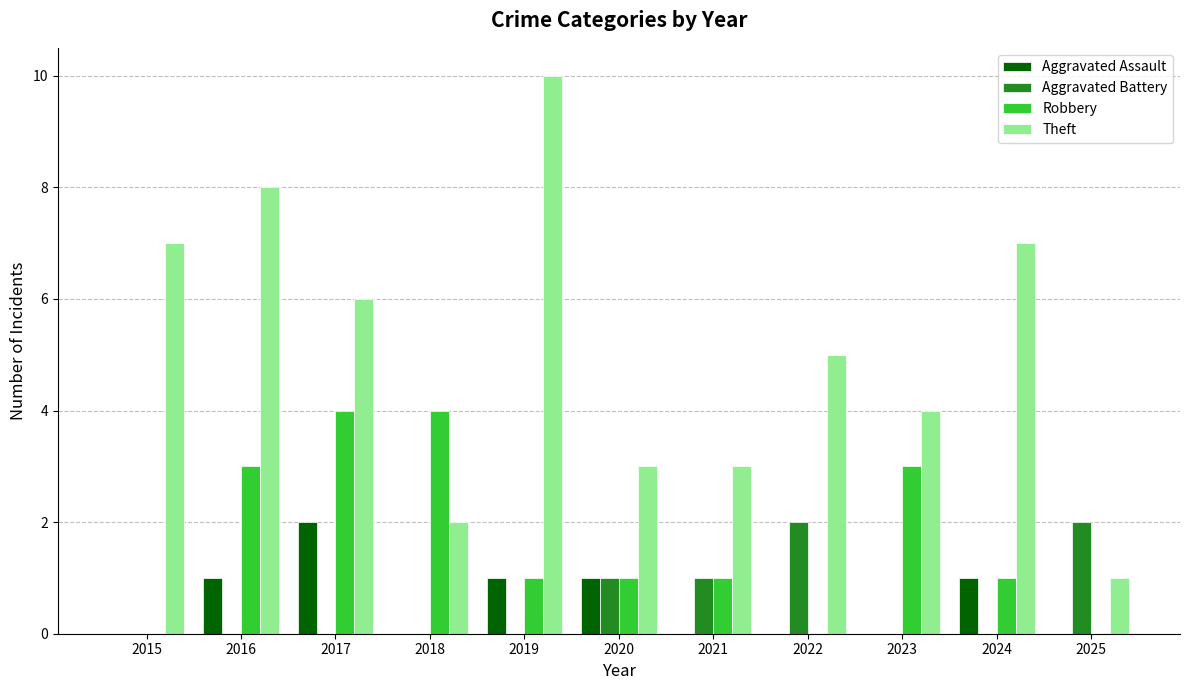

Read the Theft value at 2020.

3